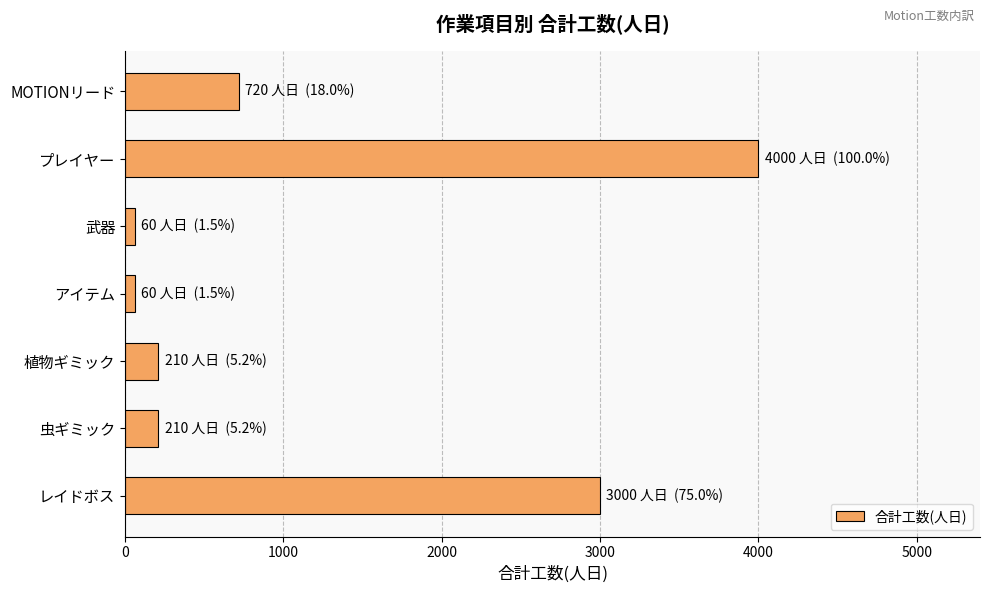

Count the number of categories in the chart.

7